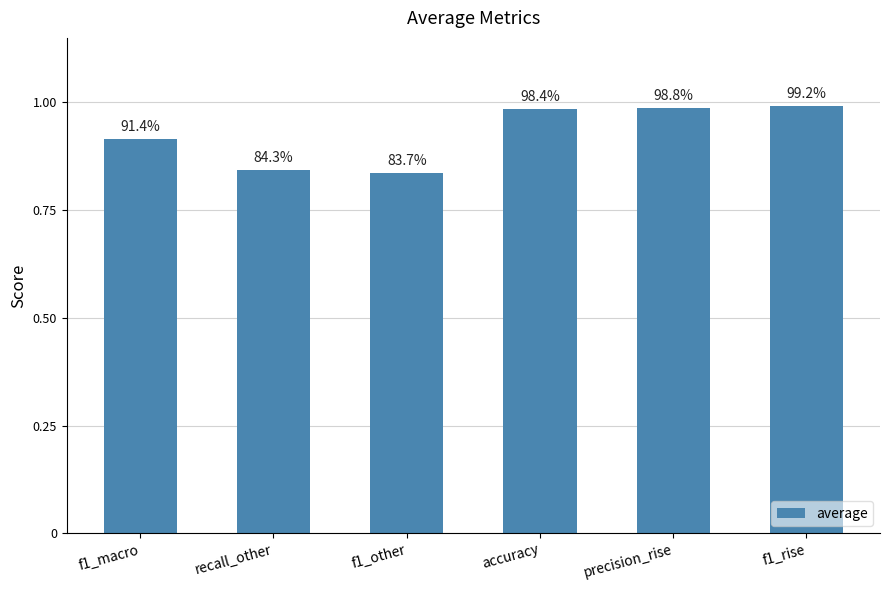

What is the greatest value displayed?

1.0